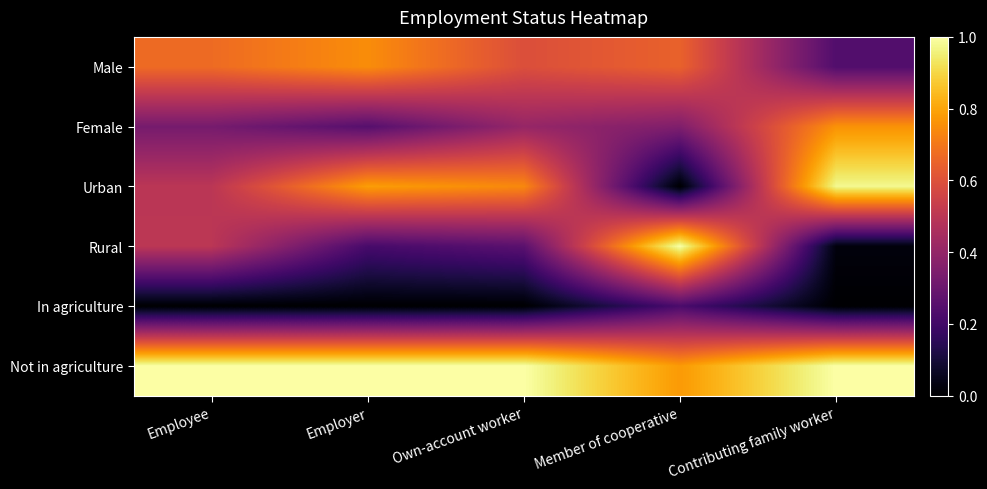

Count the number of data series in this chart.

6